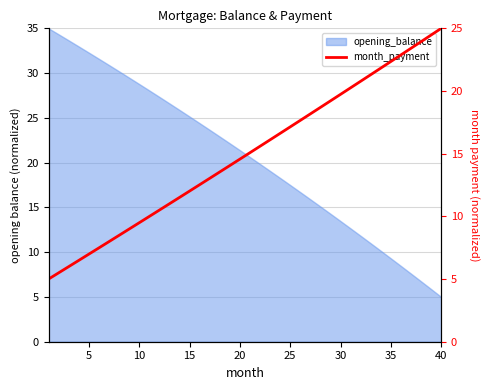

What is the minimum value shown in the chart?

5.0